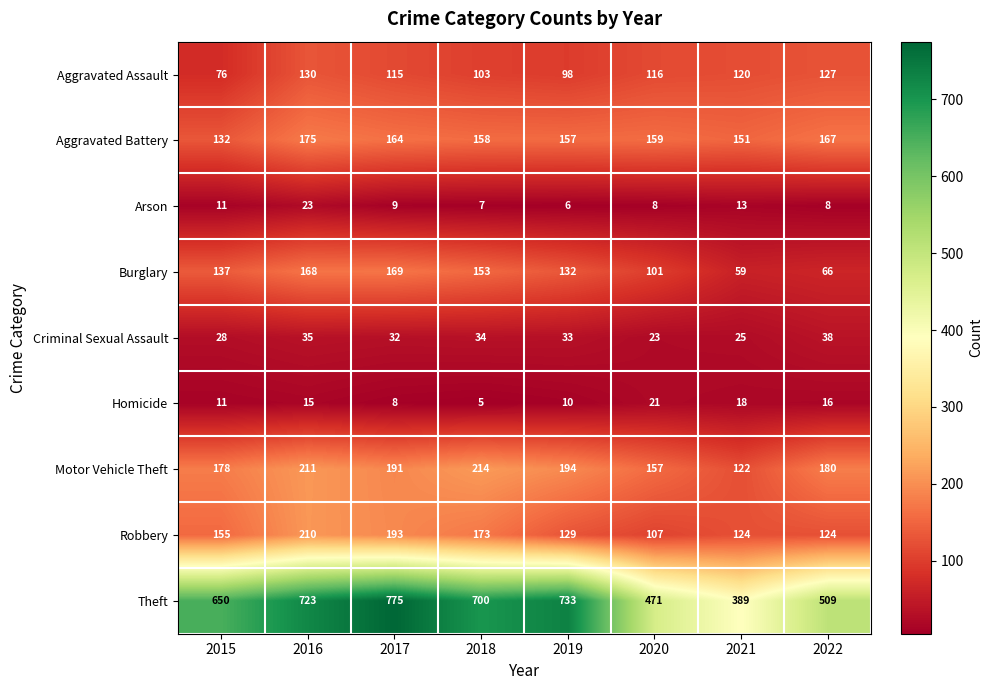

Which series has the widest spread of values?

Theft